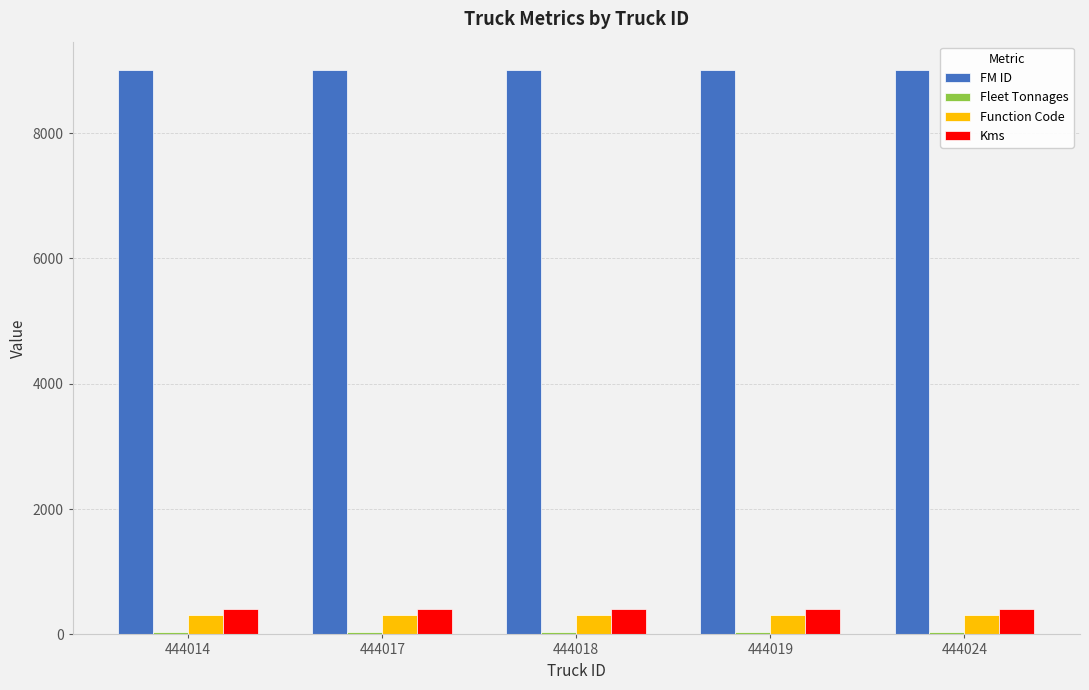

The FM ID series shows 9006 at 444018. True or false?

True